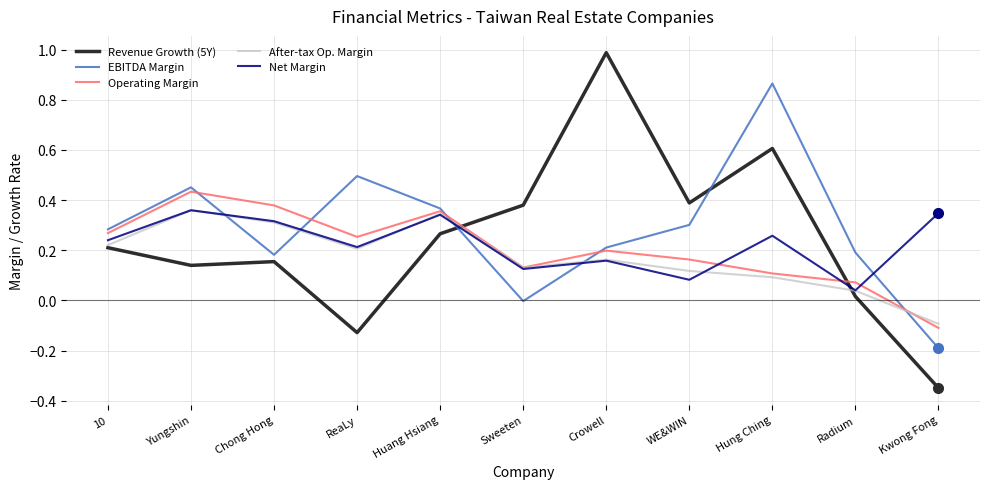

What position from the left is 10?

1